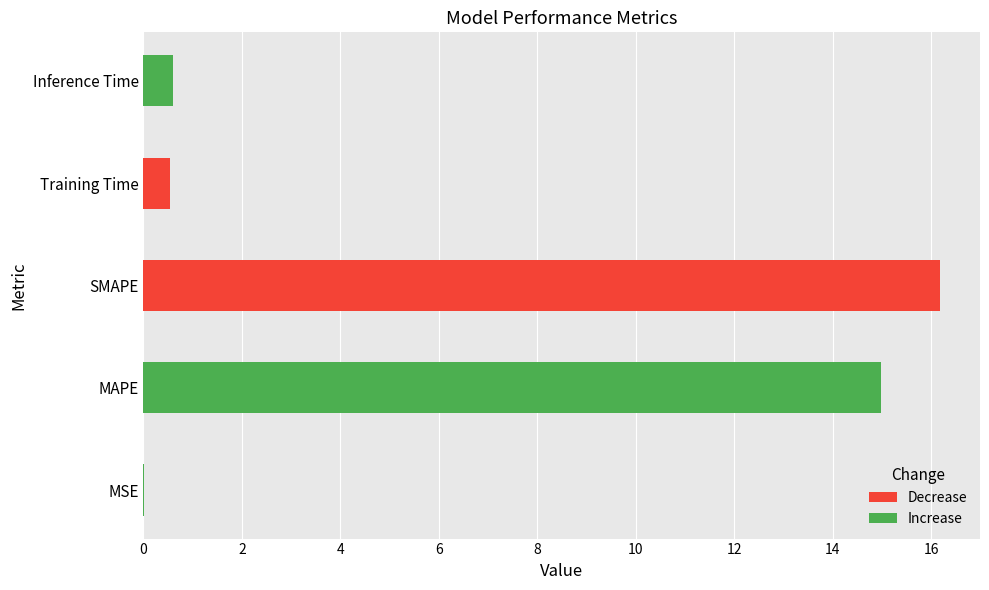

Are the bars horizontal?

Yes